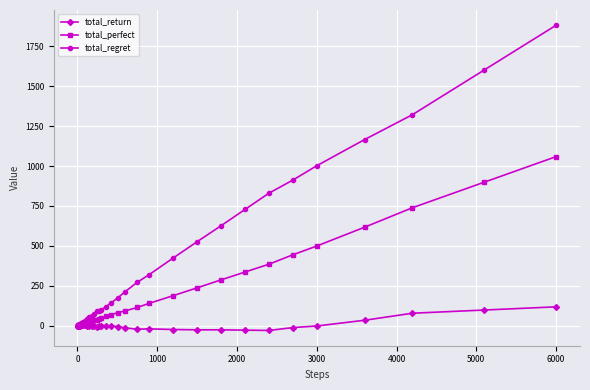

At how many categories does at least one series exceed 1850?

1